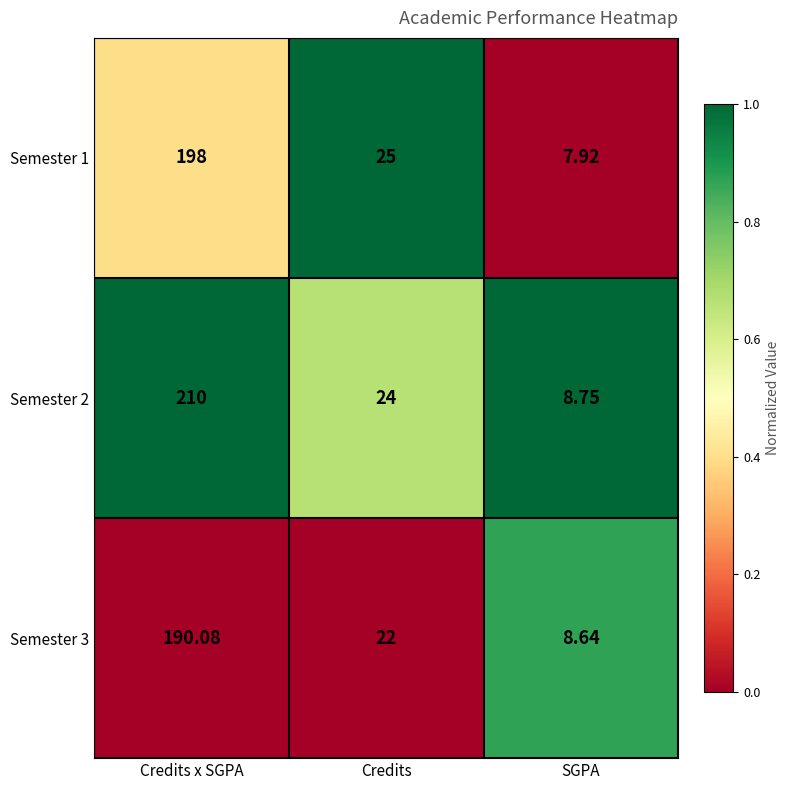

Is the value of Semester 1 at Credits x SGPA greater than the value of Semester 2 at Credits?

Yes